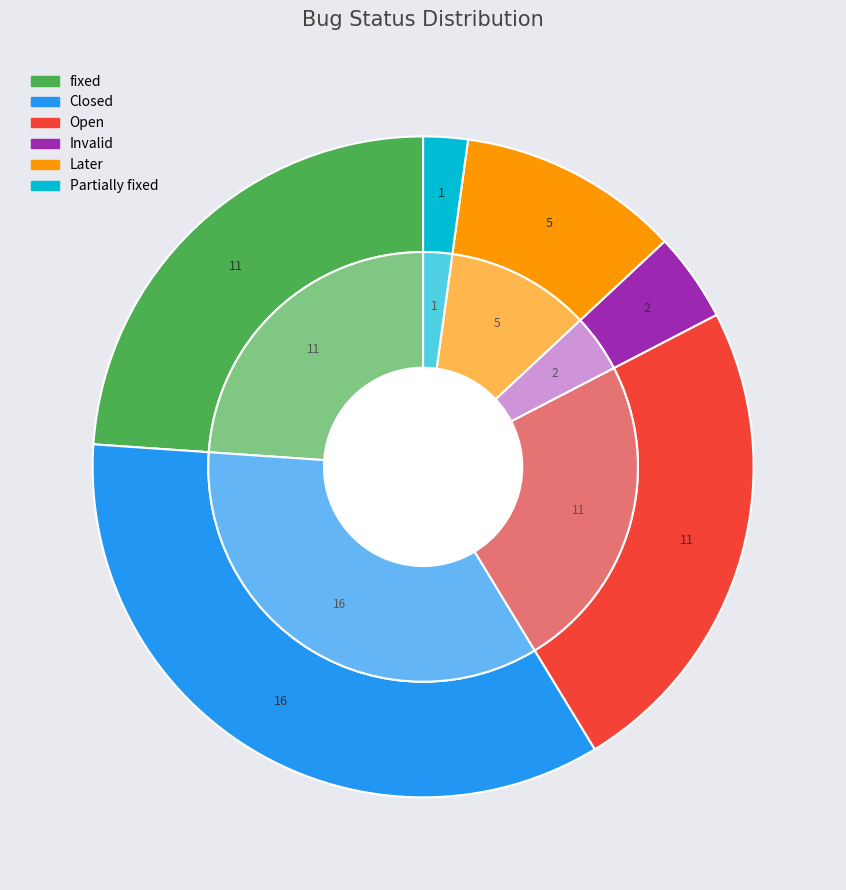

Does Invalid represent more than half of the total?

No